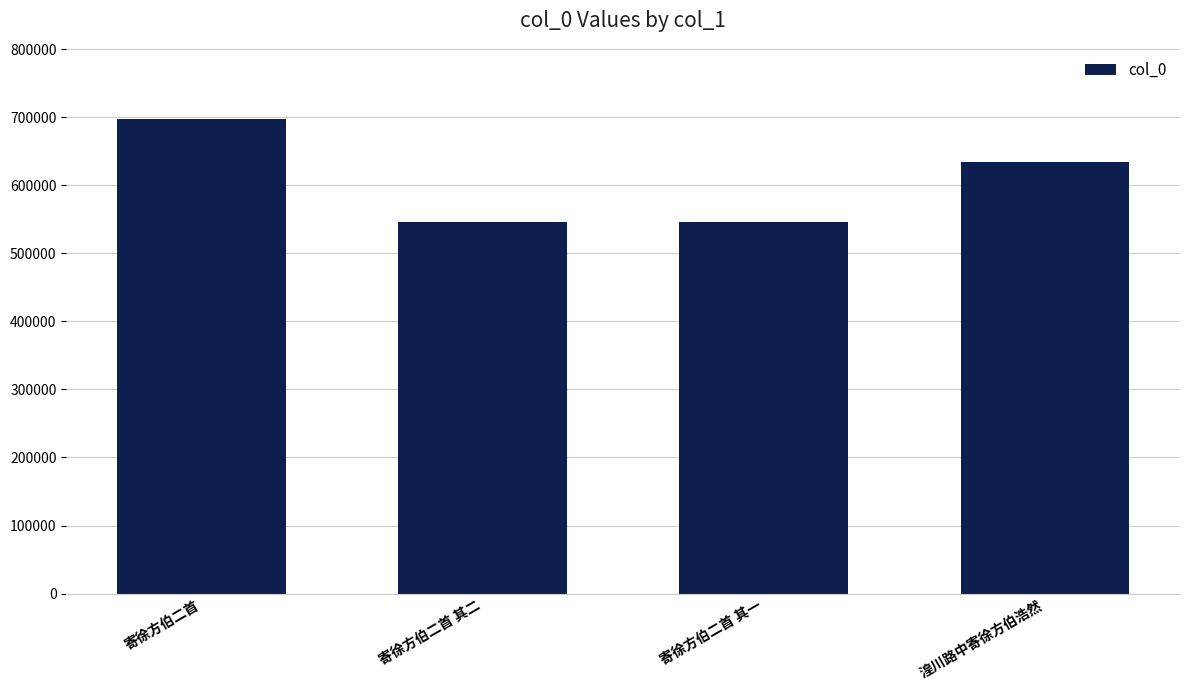

What is the greatest value displayed?

697240